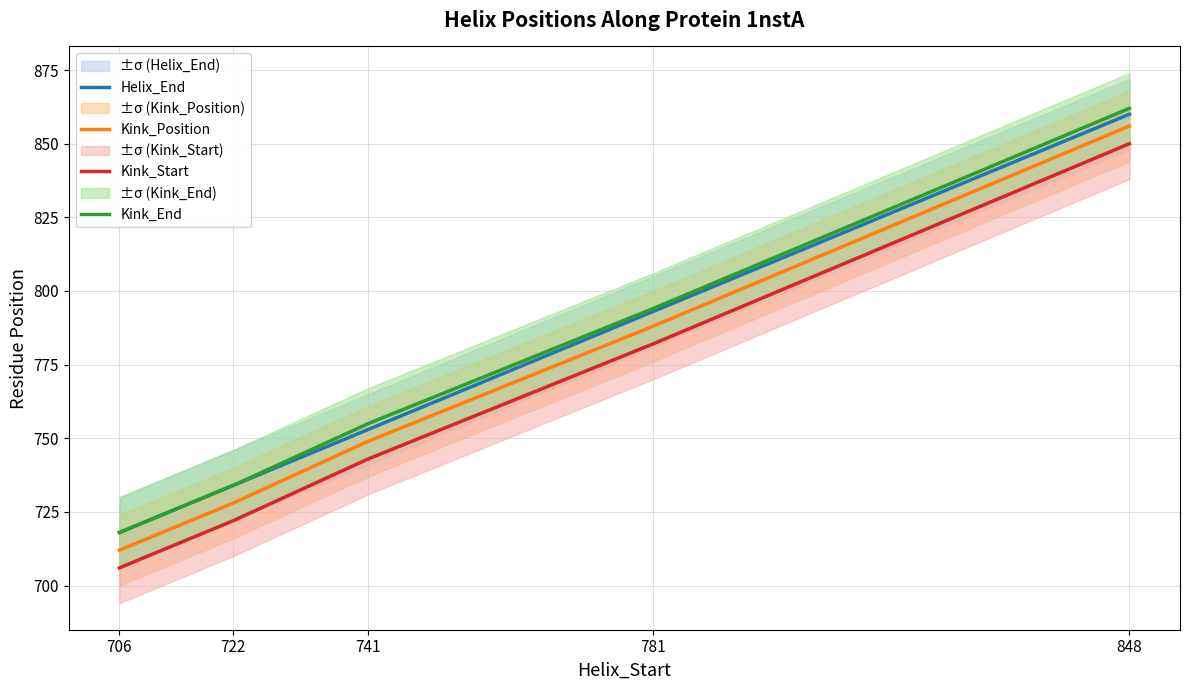

At which category is the sum across all series the highest?

848